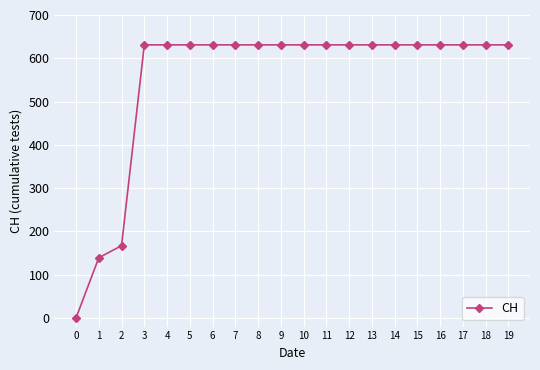

The value at 18 is 631. True or false?

True